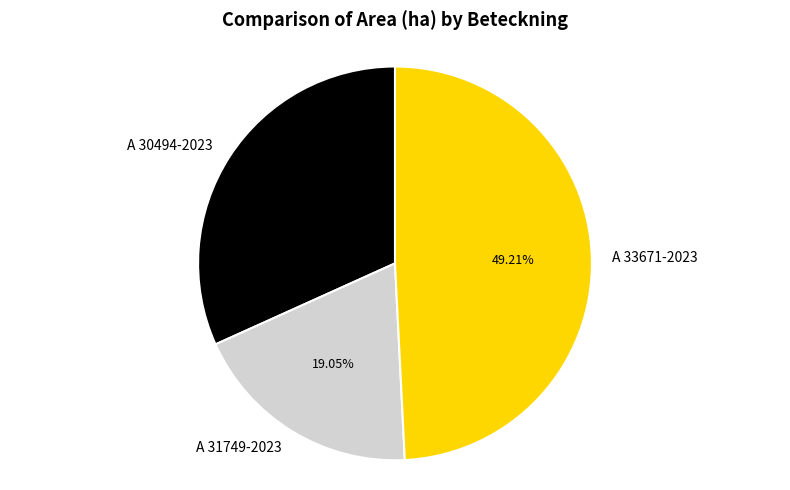

Approximately how many times larger is the value at A 31749-2023 compared to A 33671-2023?

0.4